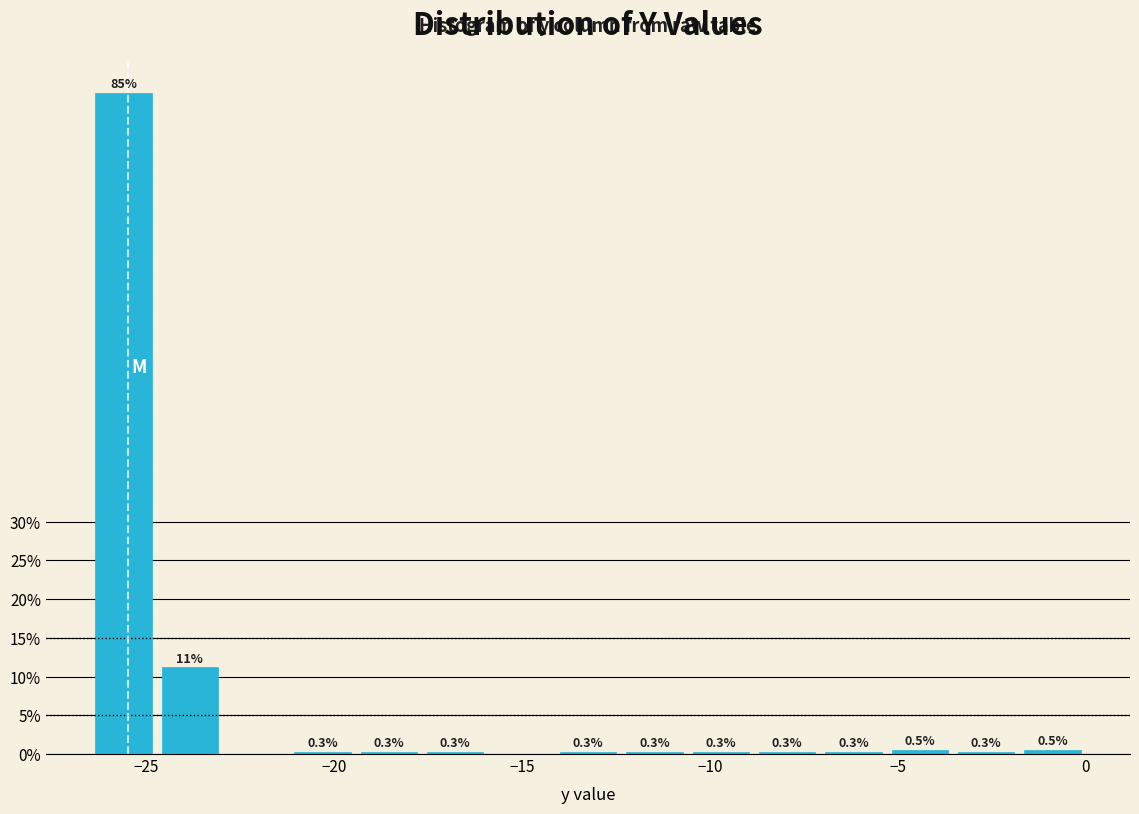

Around what value on the x-axis is the tallest bar? Give the approximate position of its centre, as read against the axis.

-25.5